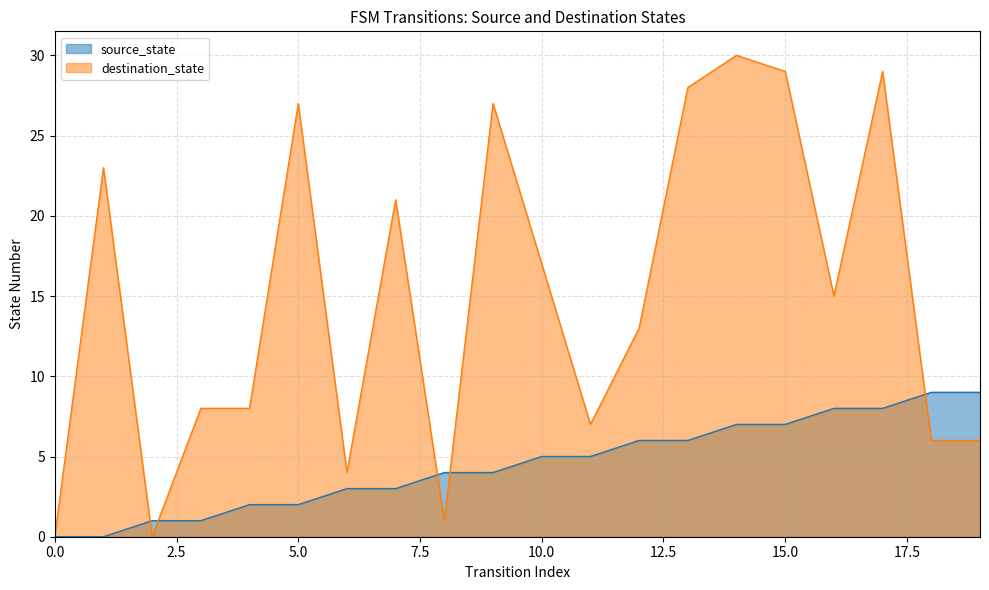

How many series are shown in this chart?

2